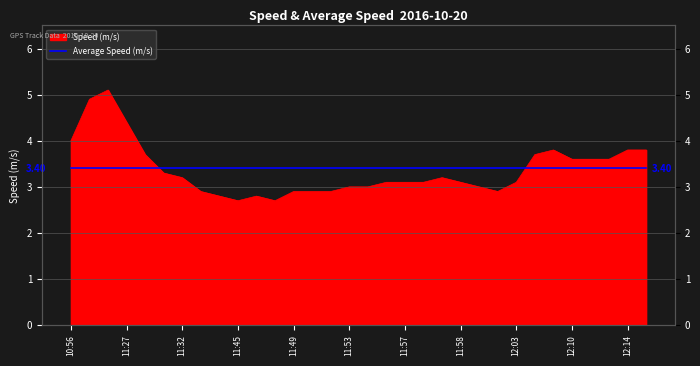

At which label does the data first exceed 3?

10:56